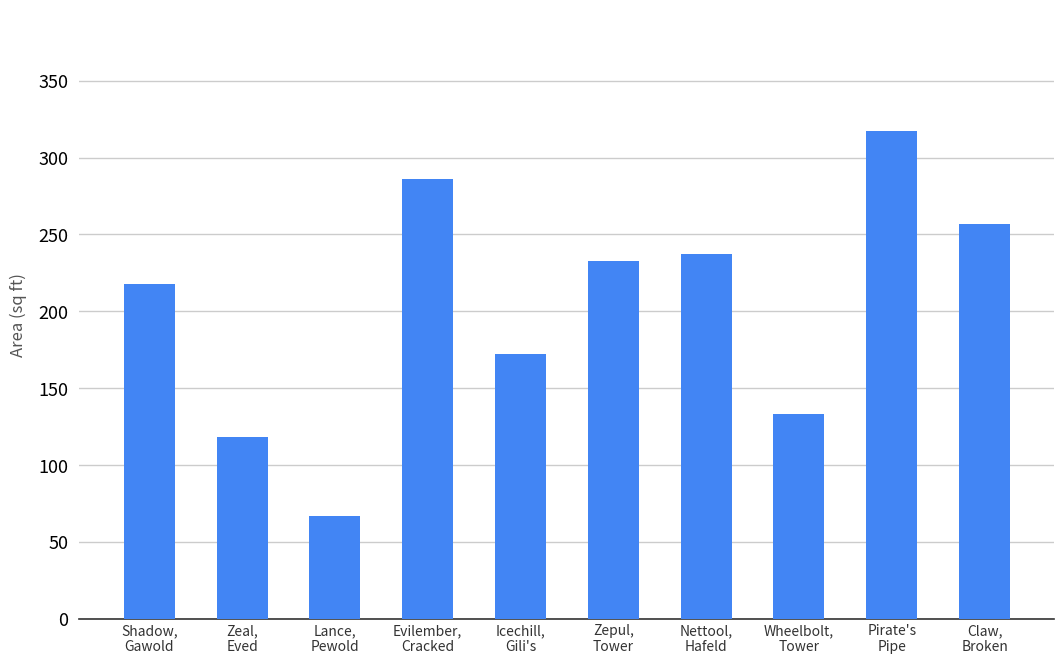

Where does the data first go above 233?

Evilember,
Cracked